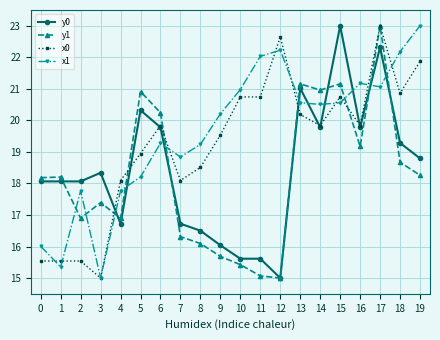

How many data points in y1 are less than 18?

9